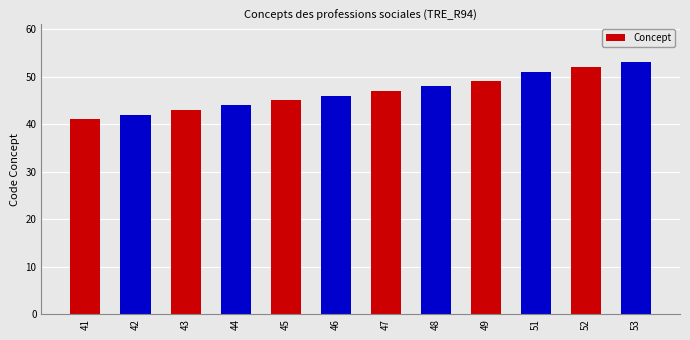

Approximately how many times larger is the value at 48 compared to 52?

0.9